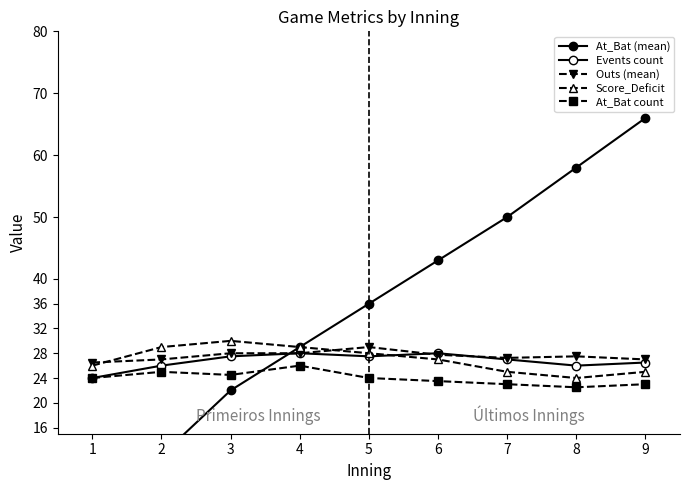

What are all the series names shown in the legend?

At_Bat (mean), Events count, Outs (mean), Score_Deficit, At_Bat count